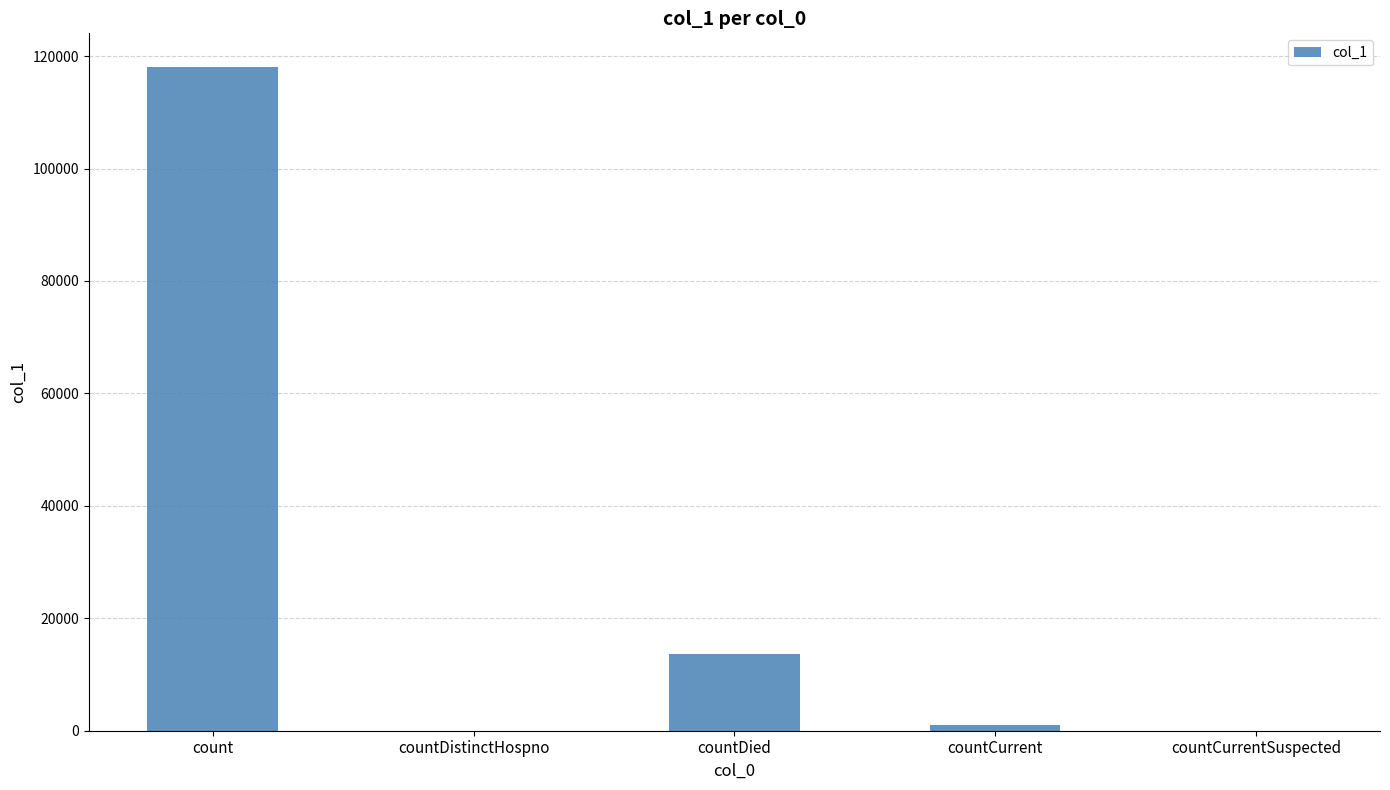

What is the maximum value shown in the chart?

118138